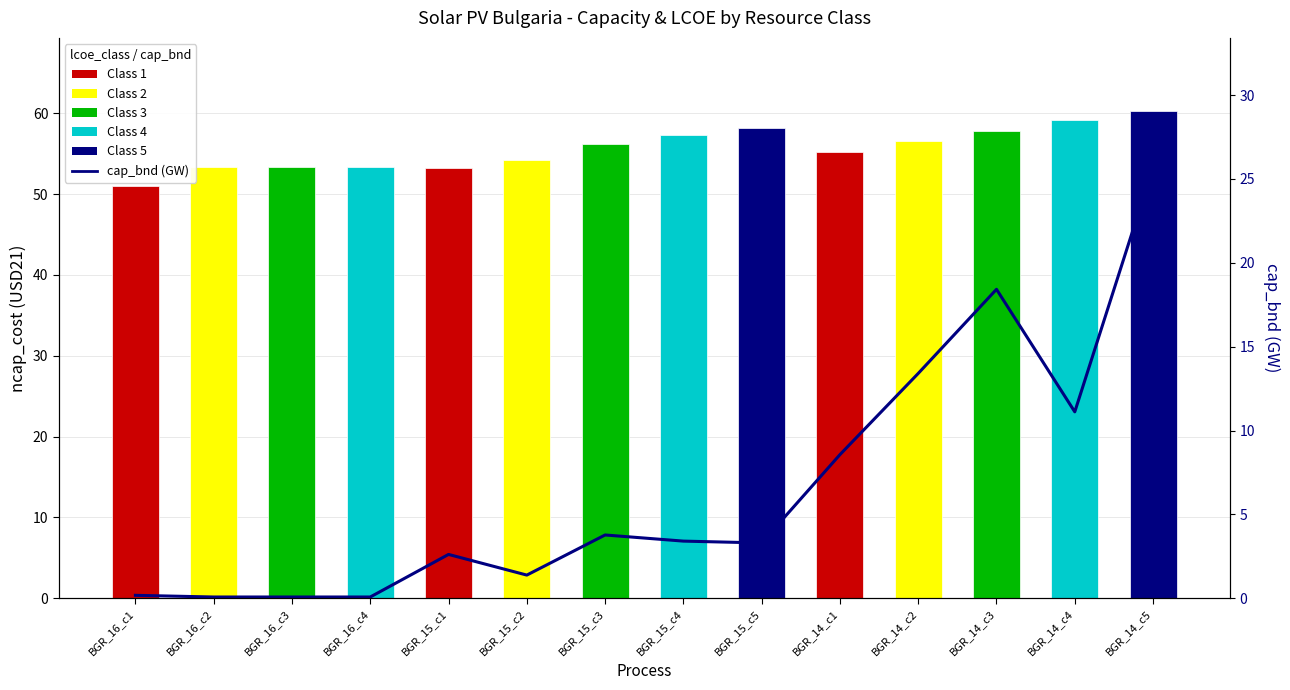

Is it true that the value at BGR_15_c3 is 3.8?

True